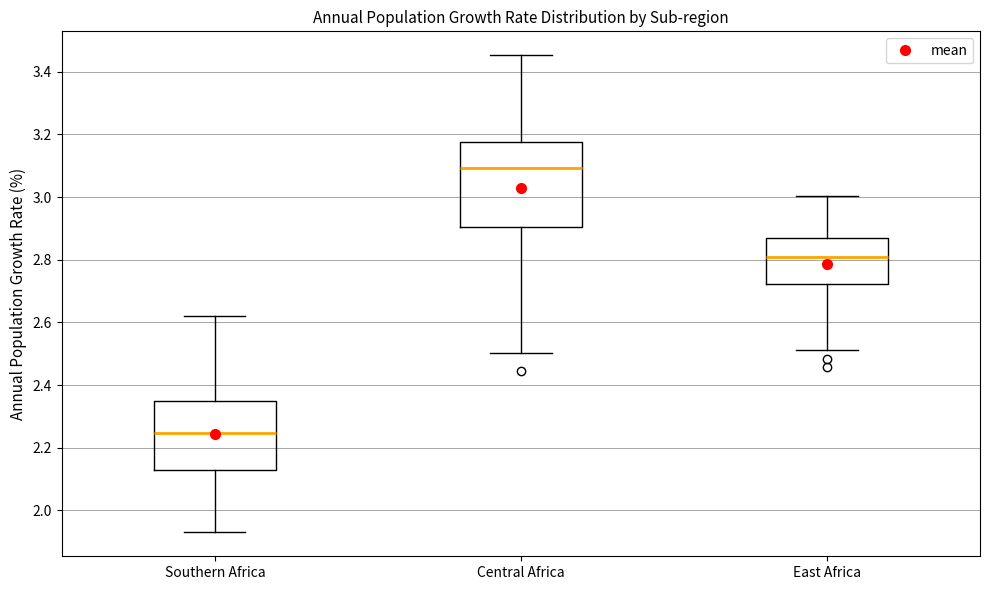

Reading left to right, read every box against the y-axis: the position of its median line, the range the box covers, and the ends of its whiskers. The values are not printed on the chart, so give them approximately, as read against the axis.

Southern Africa: median 2.24, box 2.12 to 2.36, whiskers 1.92 to 2.62
Central Africa: median 3.10, box 2.90 to 3.18, whiskers 2.50 to 3.46
East Africa: median 2.80, box 2.72 to 2.86, whiskers 2.52 to 3.00